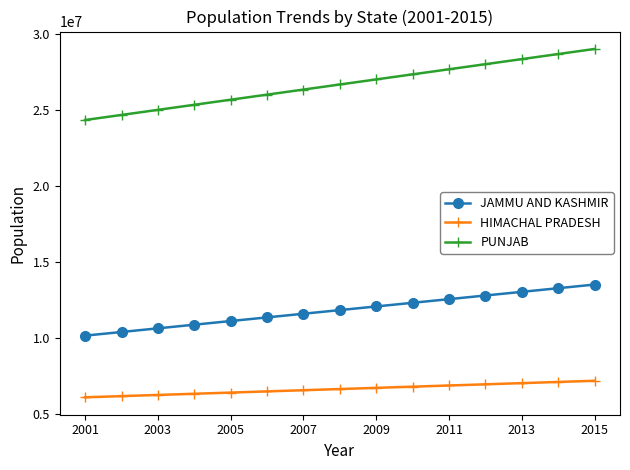

What is the highest value of the PUNJAB series?

29042330.8